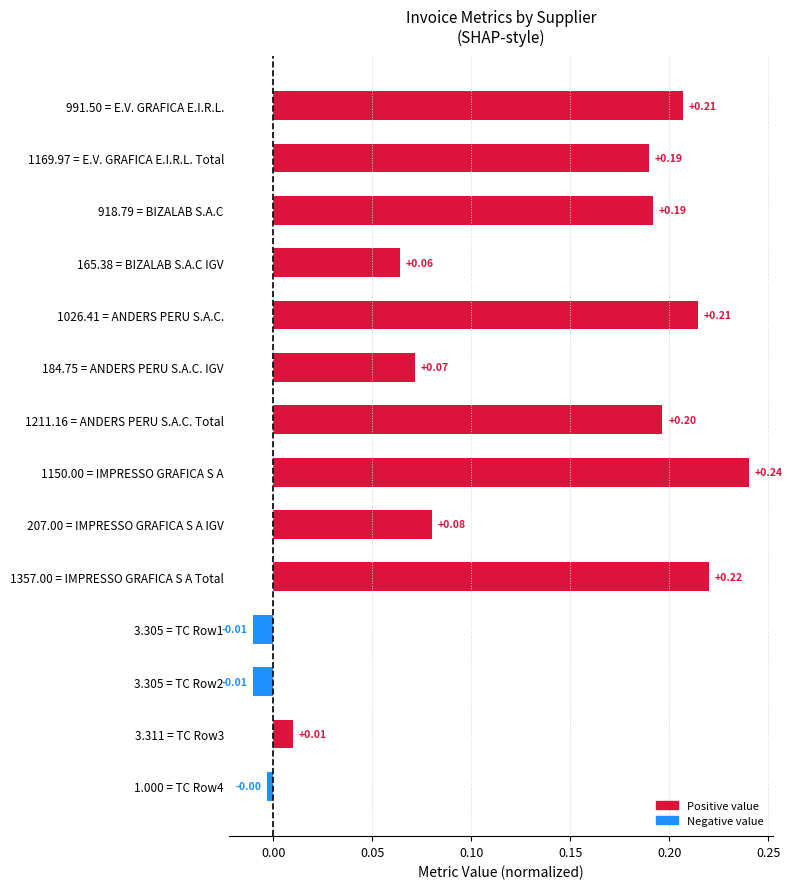

Between 184.75 = ANDERS PERU S.A.C. IGV and 991.50 = E.V. GRAFICA E.I.R.L., which is larger?

991.50 = E.V. GRAFICA E.I.R.L.